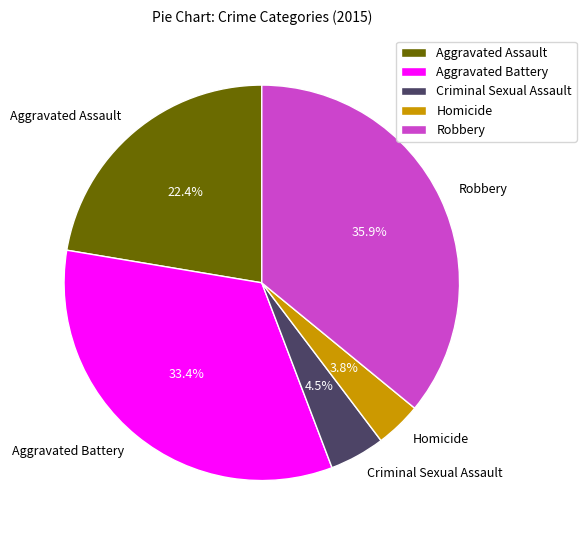

Which slice is the largest?

Robbery